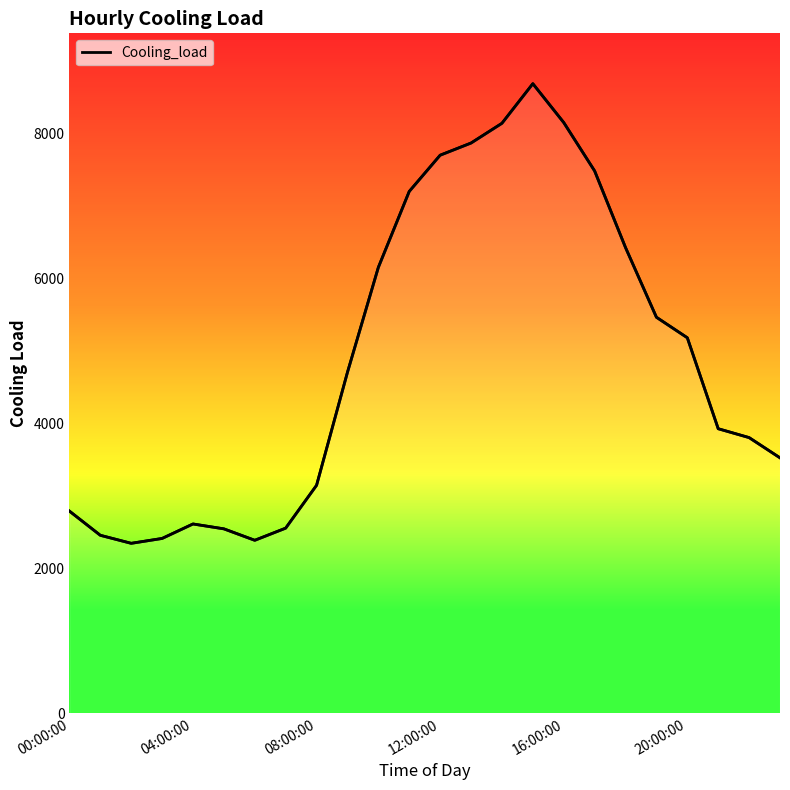

What is the minimum value shown in the chart?

2346.6